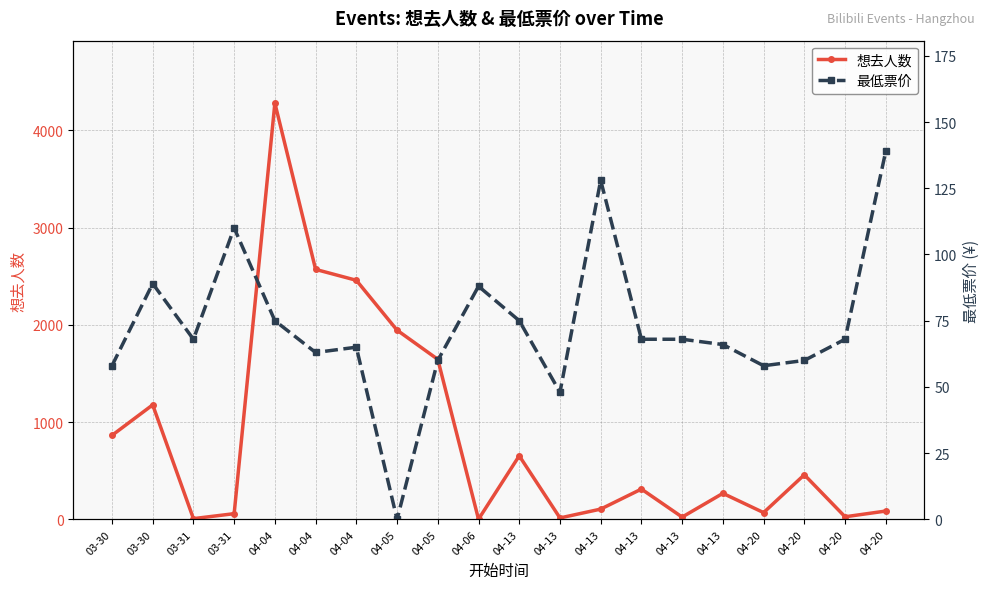

What are all the series names shown in the legend?

想去人数, 最低票价